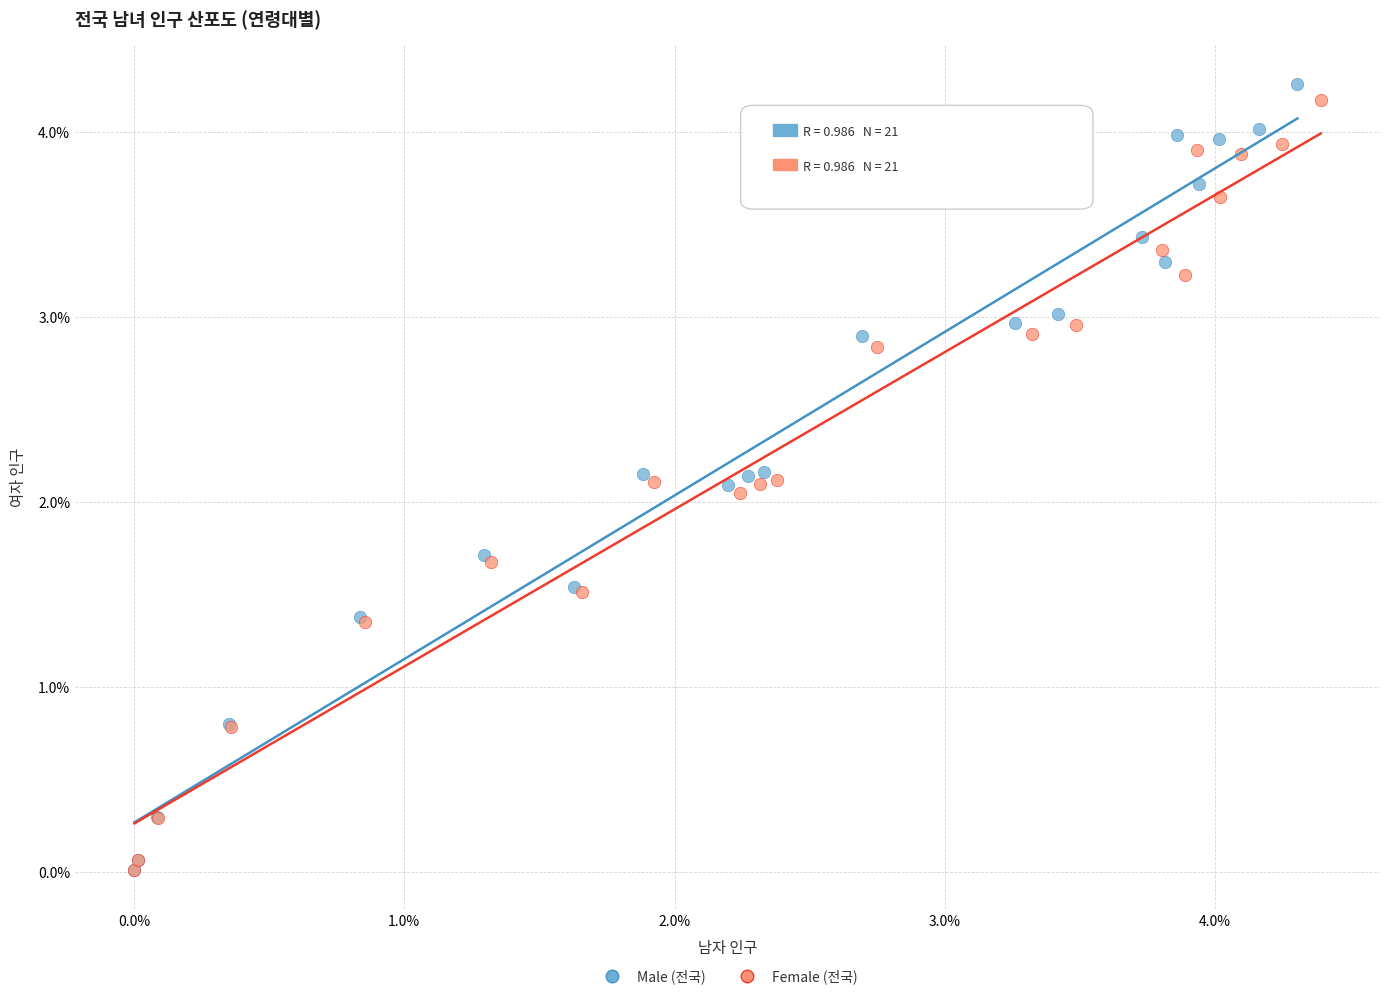

Which series contains the highest Y value?

Male (전국)